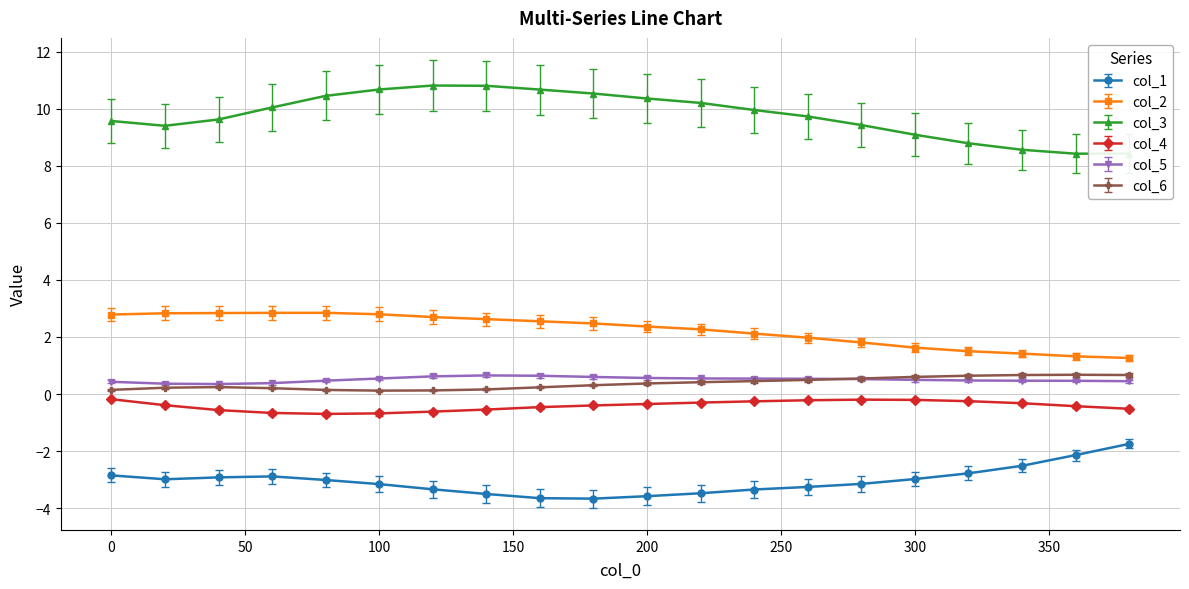

True or false: col_3 and col_5 cross at least once.

False